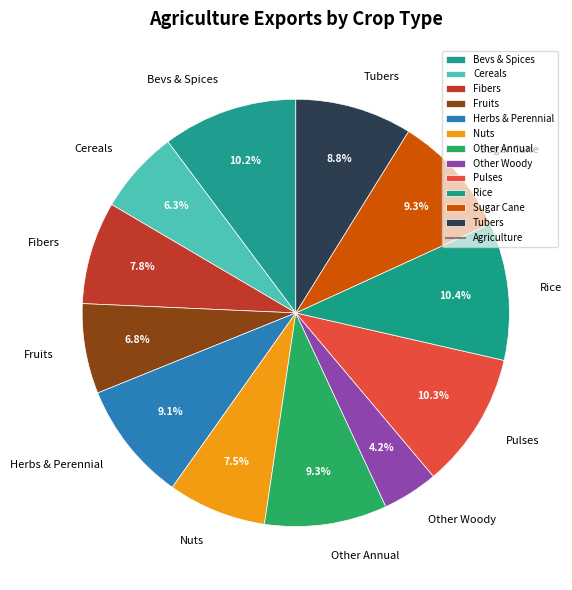

Which category has the smallest portion of the pie?

Other Woody